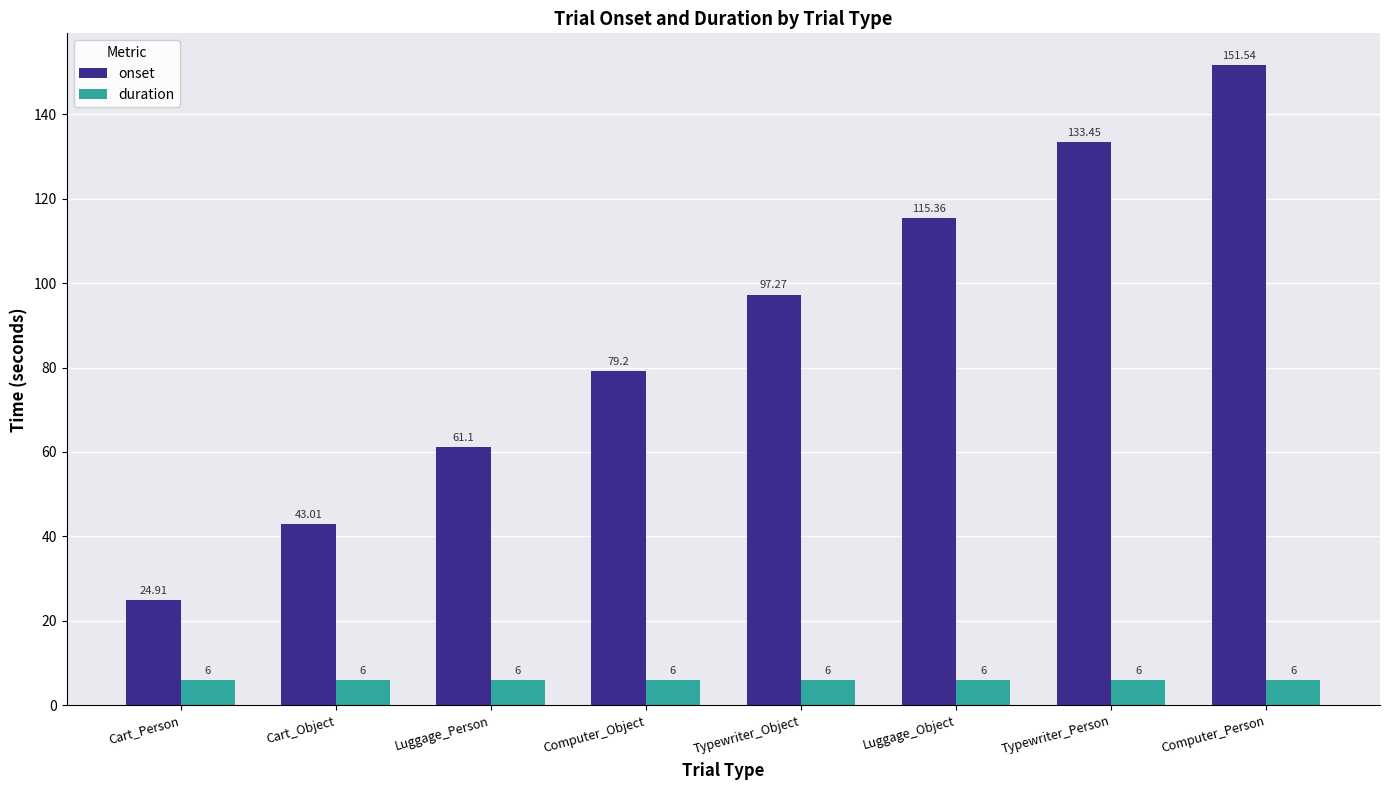

What are all the series names shown in the legend?

onset, duration